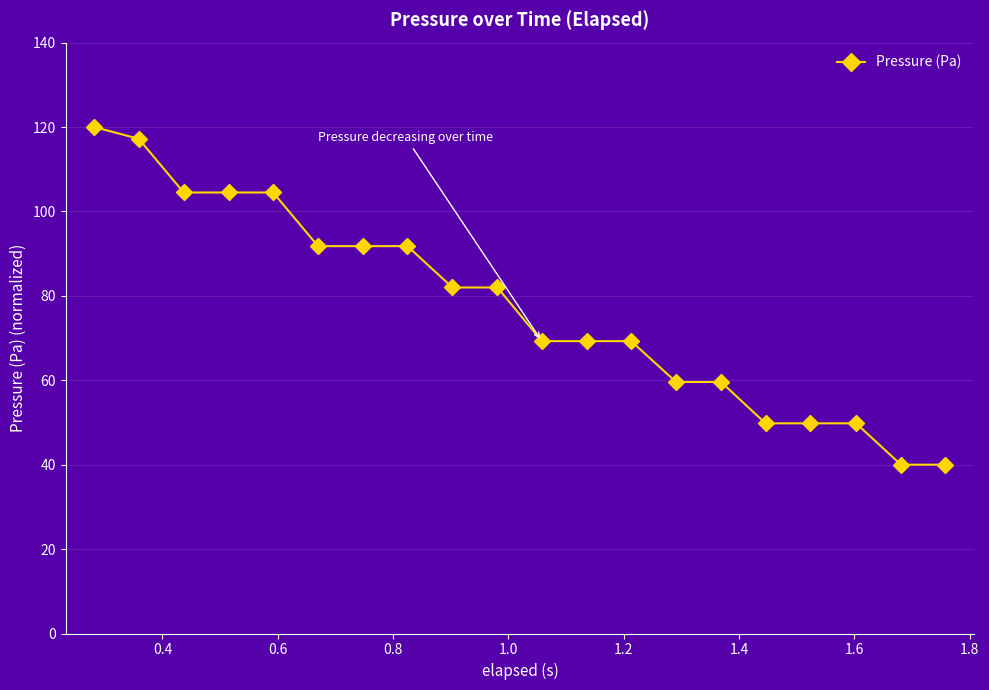

How many lines are shown in the chart?

1